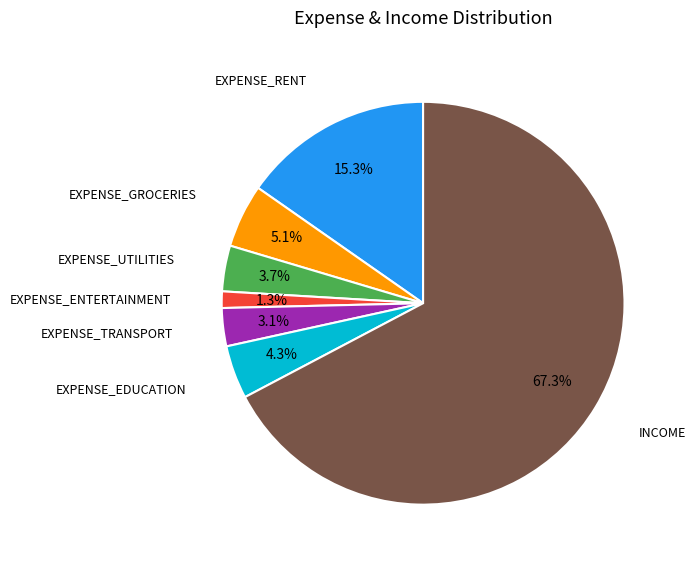

Is there a majority slice in this chart?

Yes